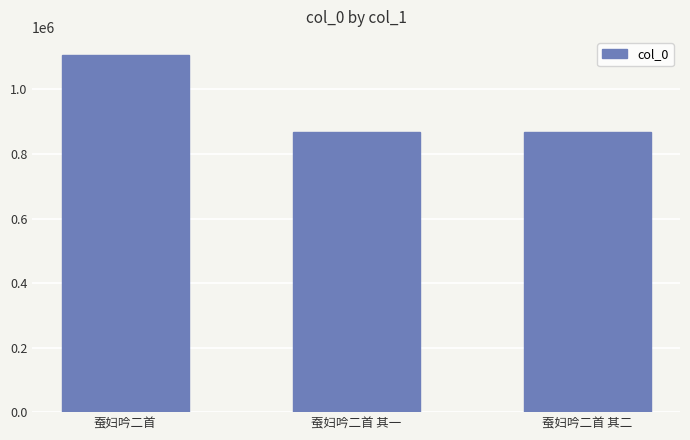

The value at 蚕妇吟二首 其一 is 210715. True or false?

False